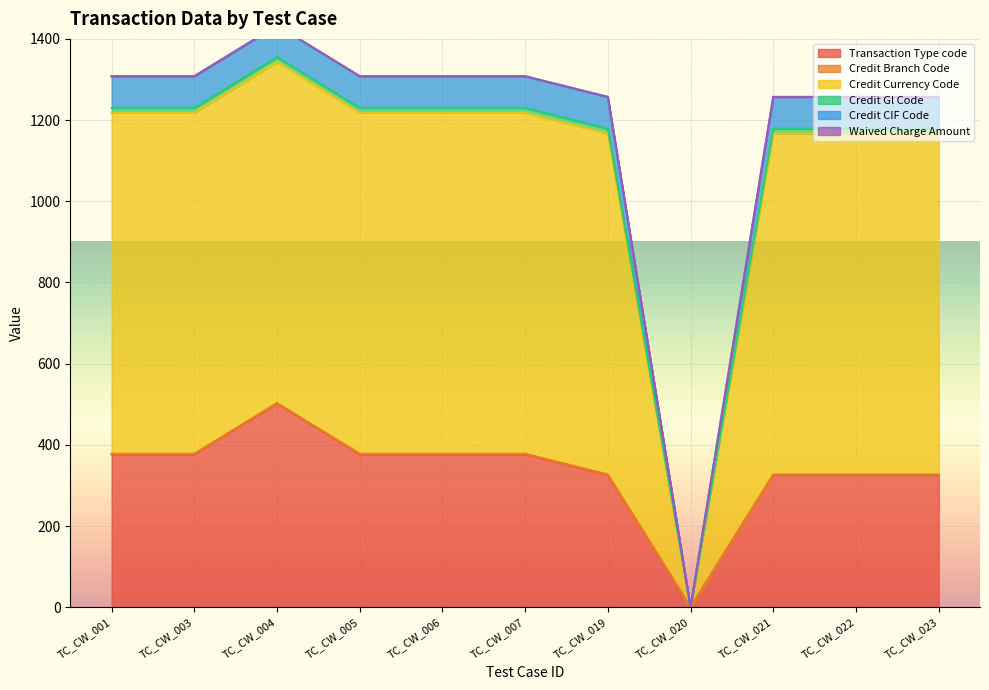

True or false: Credit Currency Code and Credit Branch Code intersect in this chart.

False